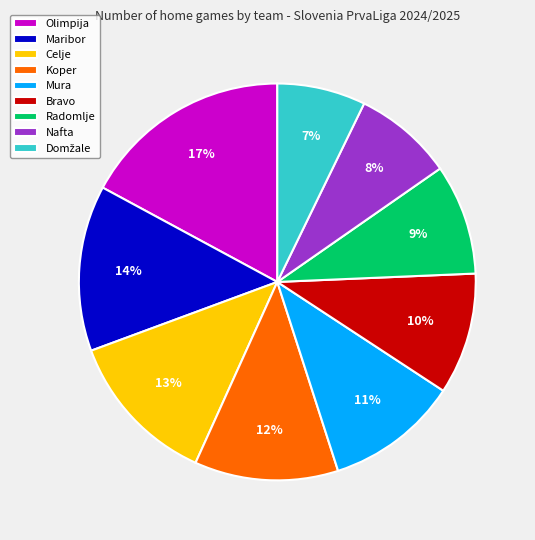

Does any single category account for the majority?

No